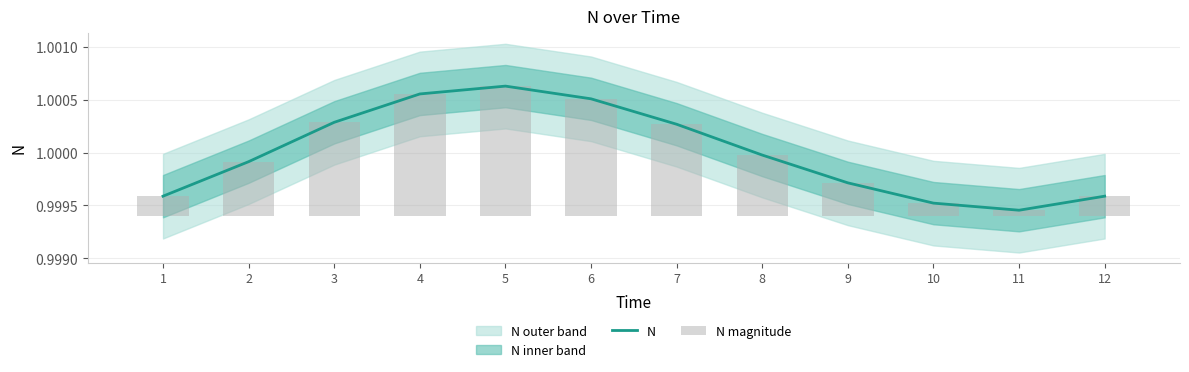

What is the value of the N bar at the 11th from the left?

1.0